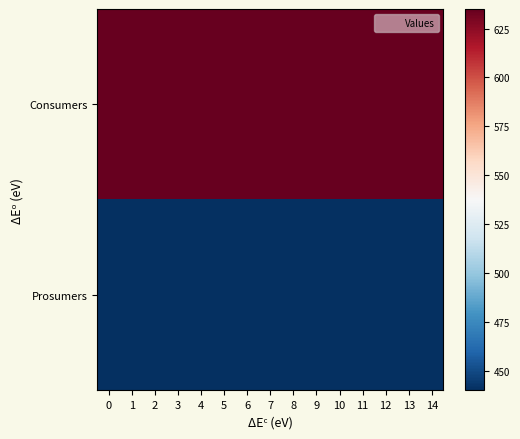

What is the total value across all series at 8?

1075